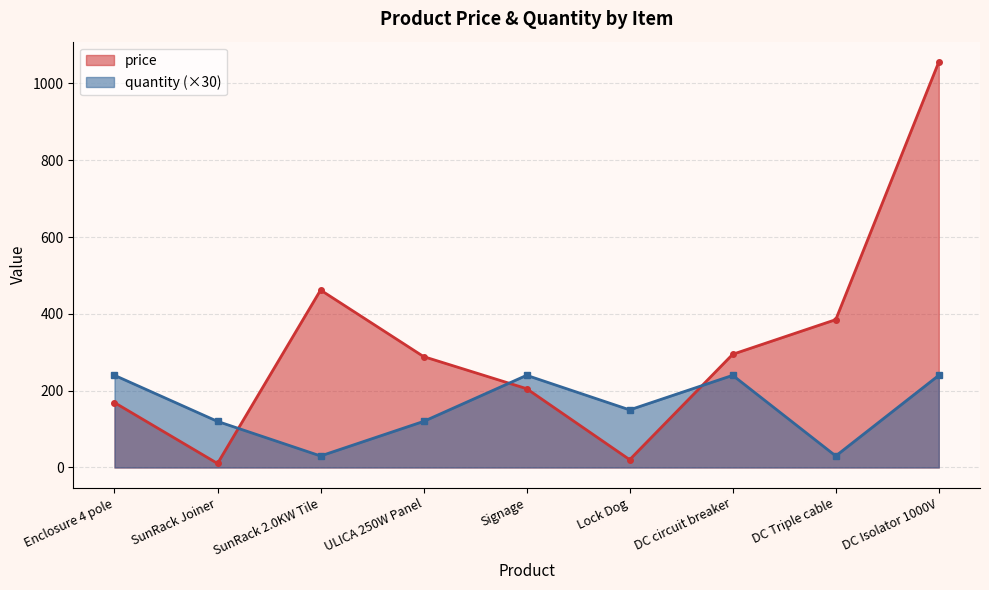

Reading left to right, extract all data points from this chart.

price: 169.0	10.4	462.0	288.8	205.2	20.4	294.8	385.0	1056.0
quantity: 240.0	120.0	30.0	120.0	240.0	150.0	240.0	30.0	240.0